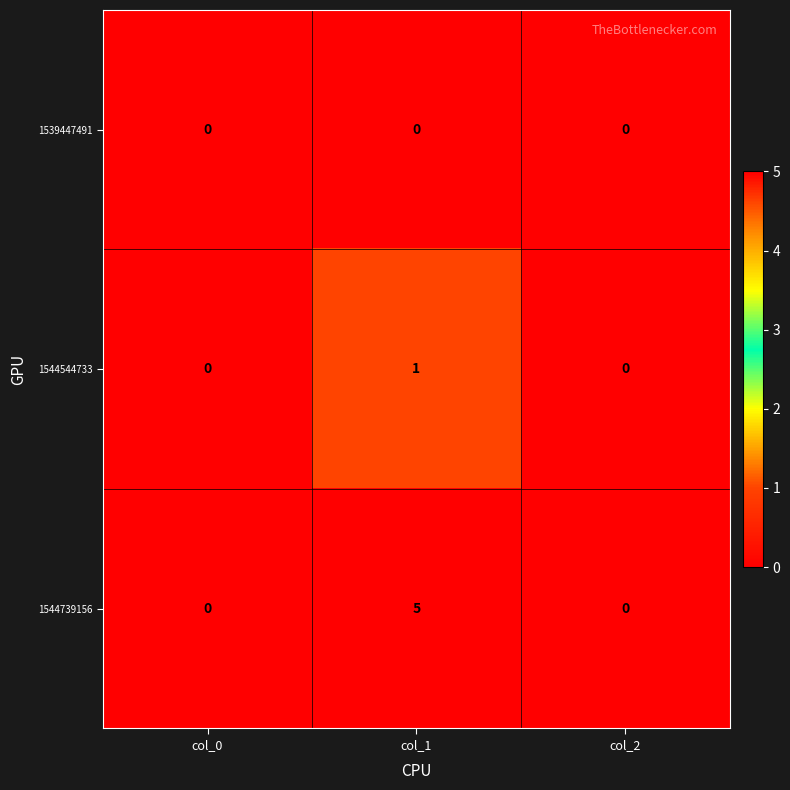

Between col_0 and col_1, which series saw the biggest shift?

1544739156